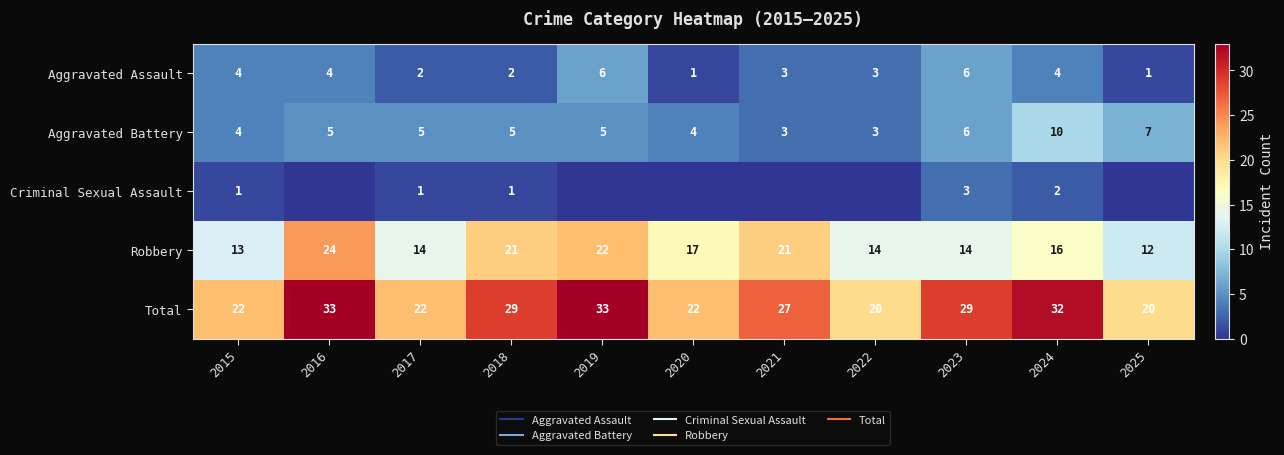

How many data points in Aggravated Battery are less than 5?

4